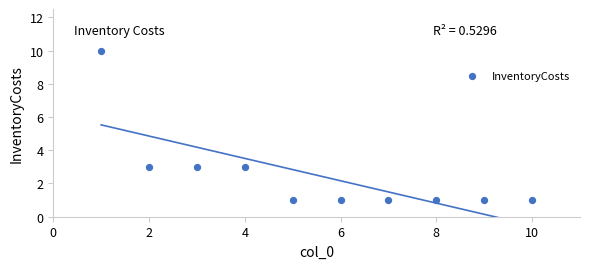

What is the range of X values (max minus min)?

9